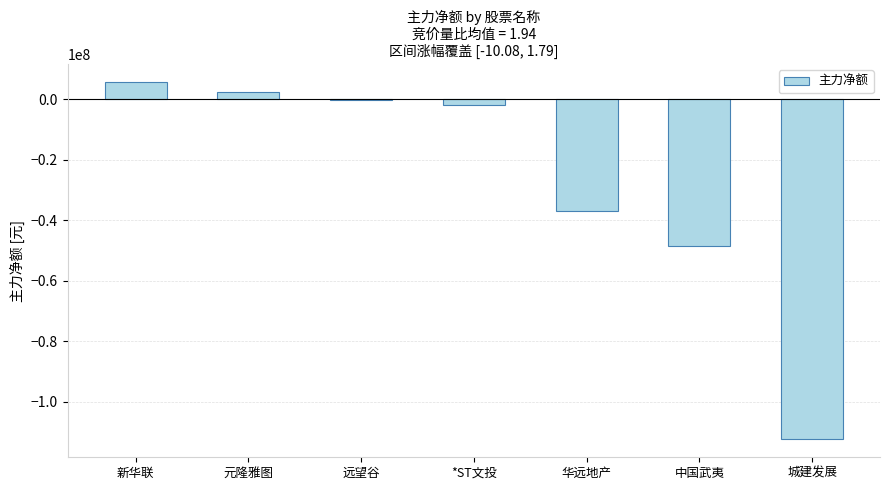

Which has a higher value, 远望谷 or 城建发展?

远望谷